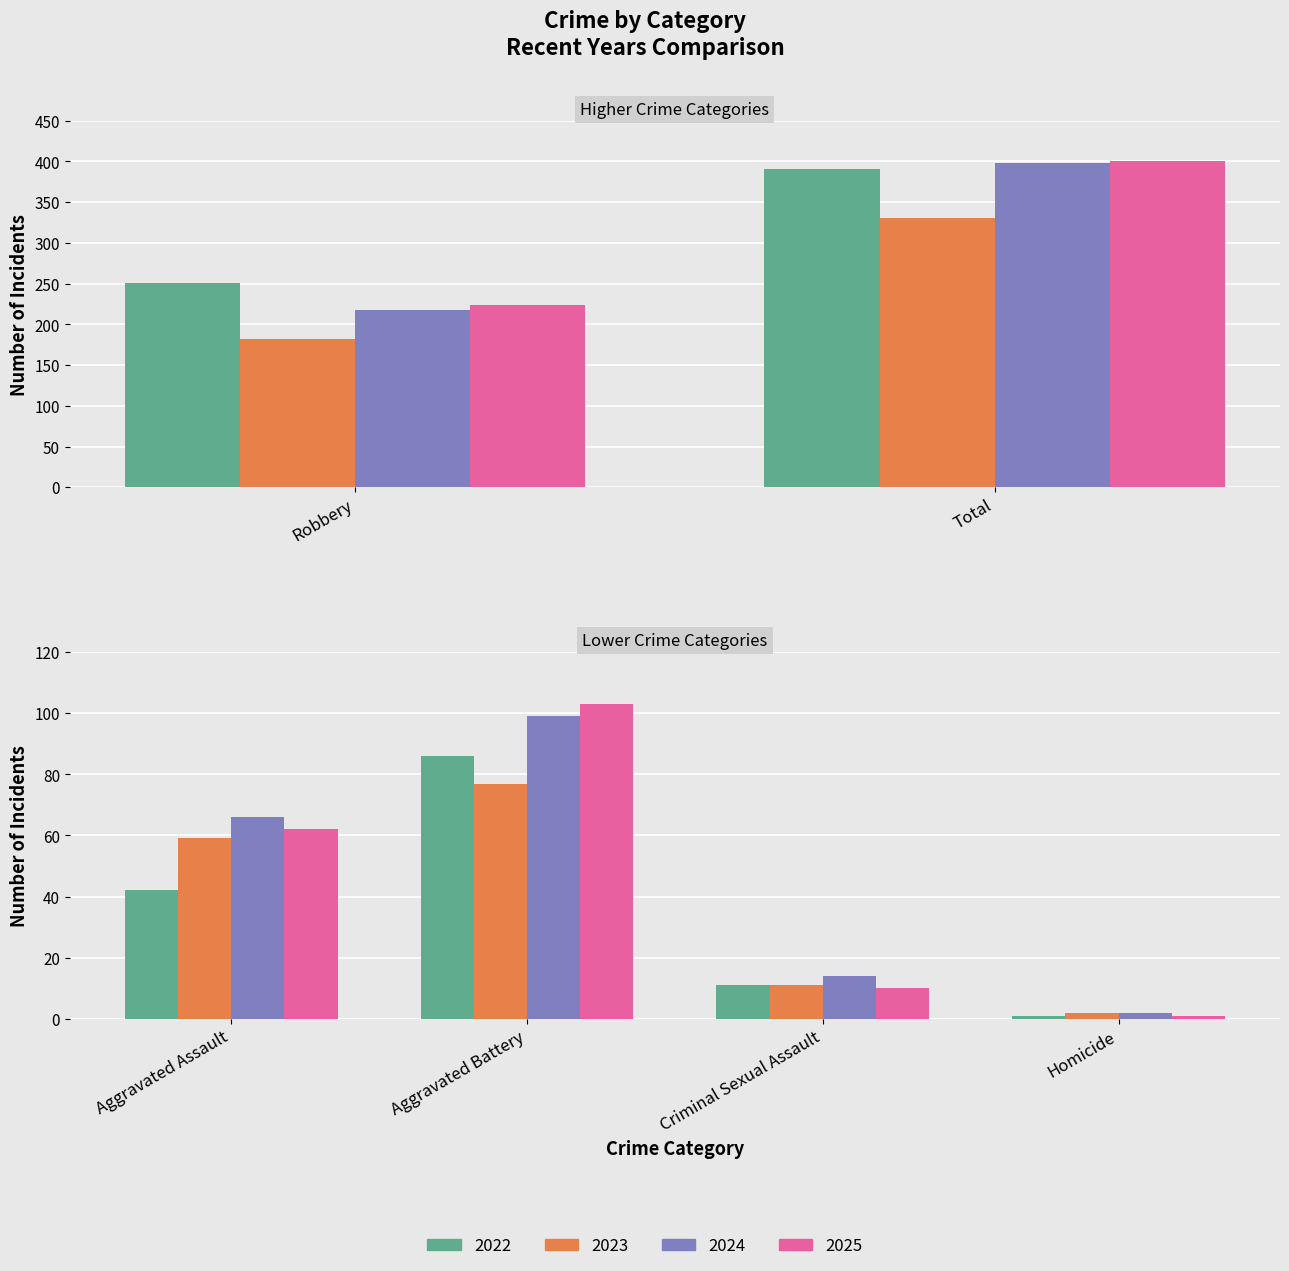

Does the chart contain stacked bars?

No